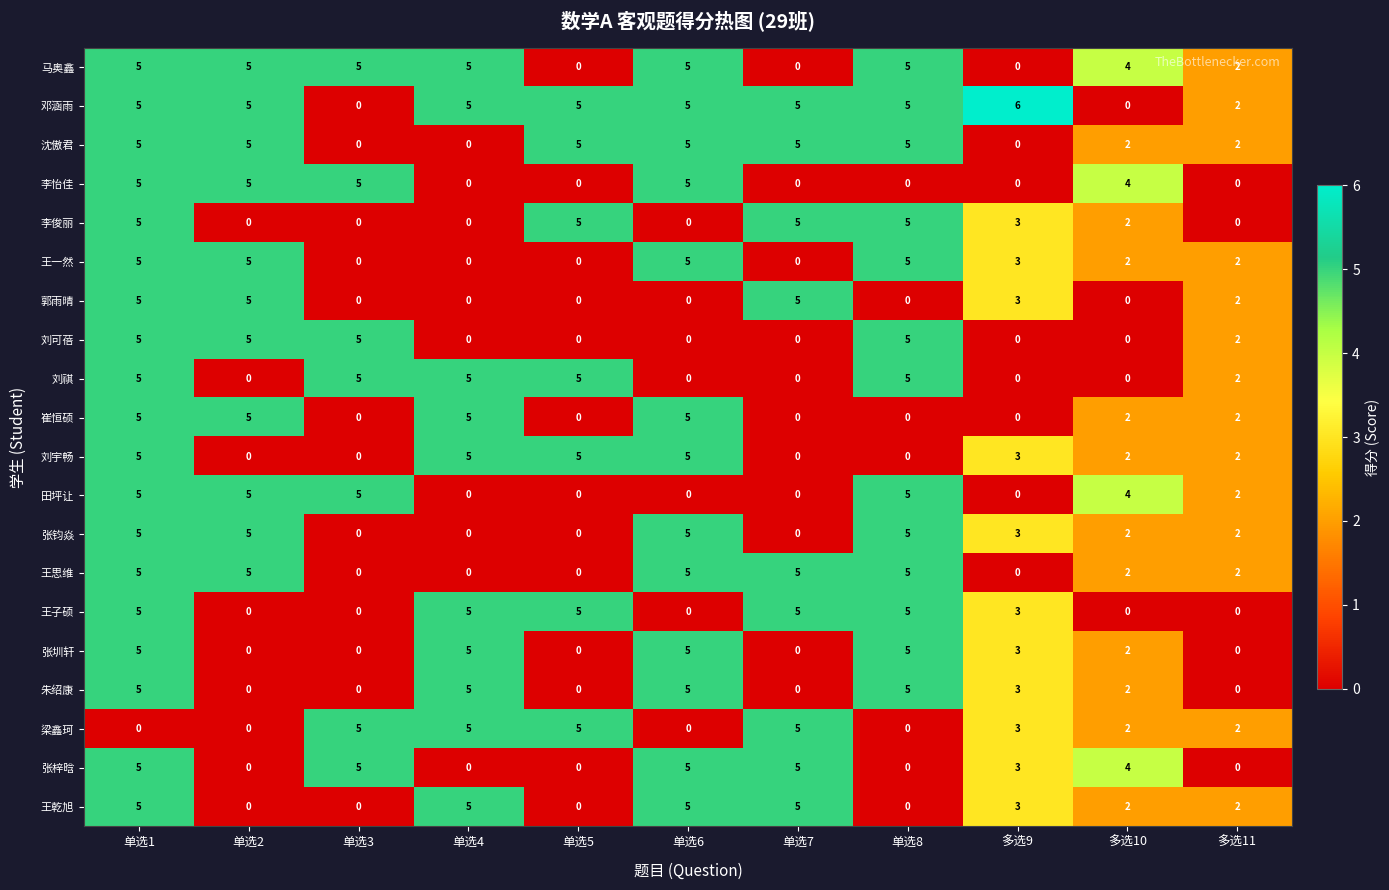

What is the spread (max minus min) of values at 单选2?

5